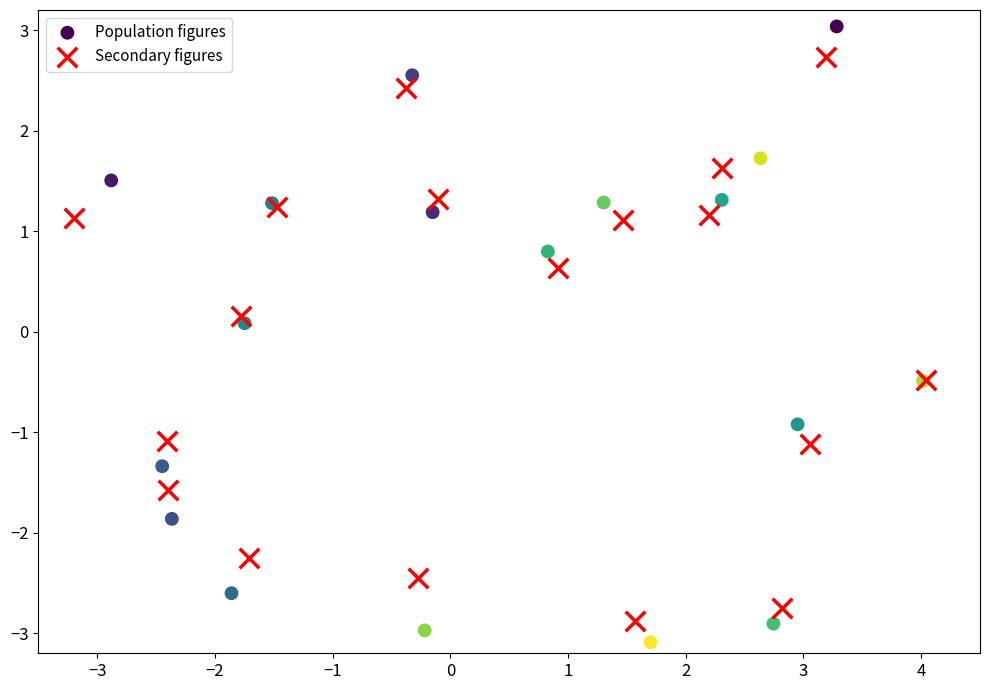

Which series has the widest spread of Y values?

Population figures